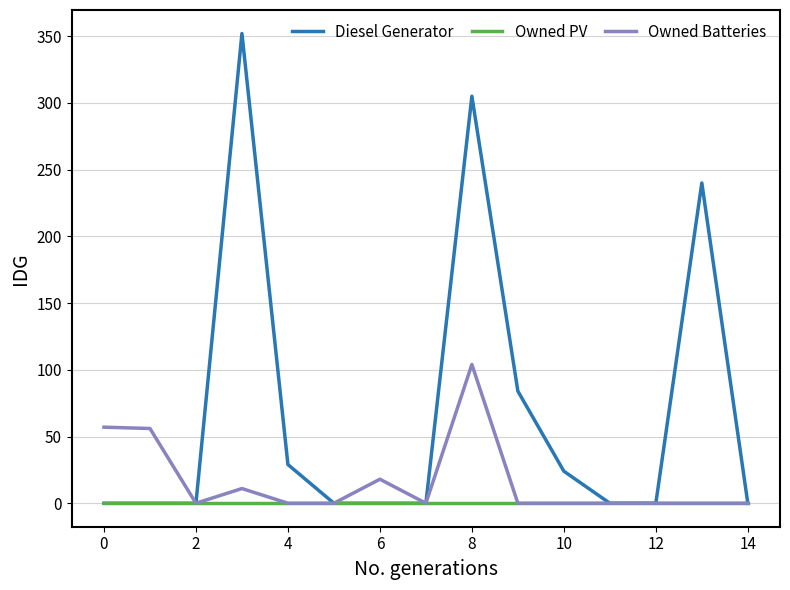

In Diesel Generator, how many points are higher than both neighbors (excluding endpoints)?

3